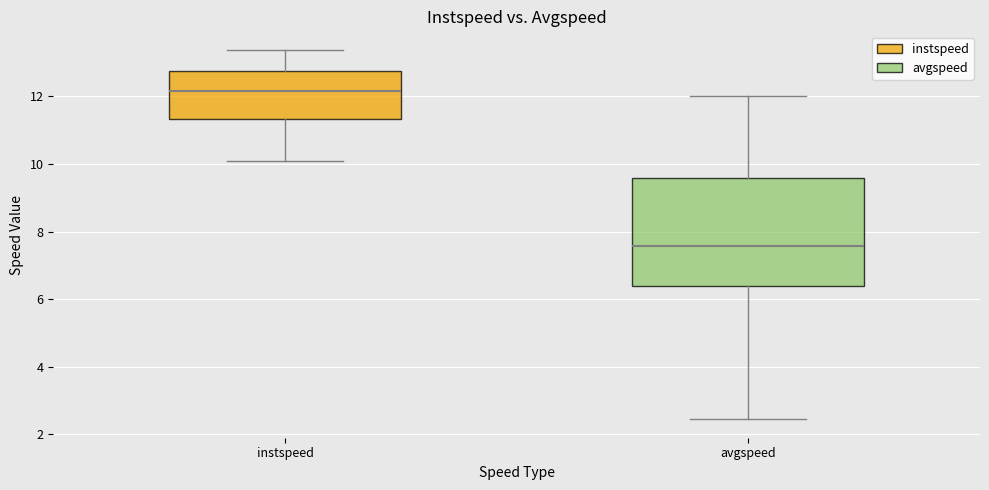

Which box is the tallest, from its lower edge to its upper edge?

avgspeed